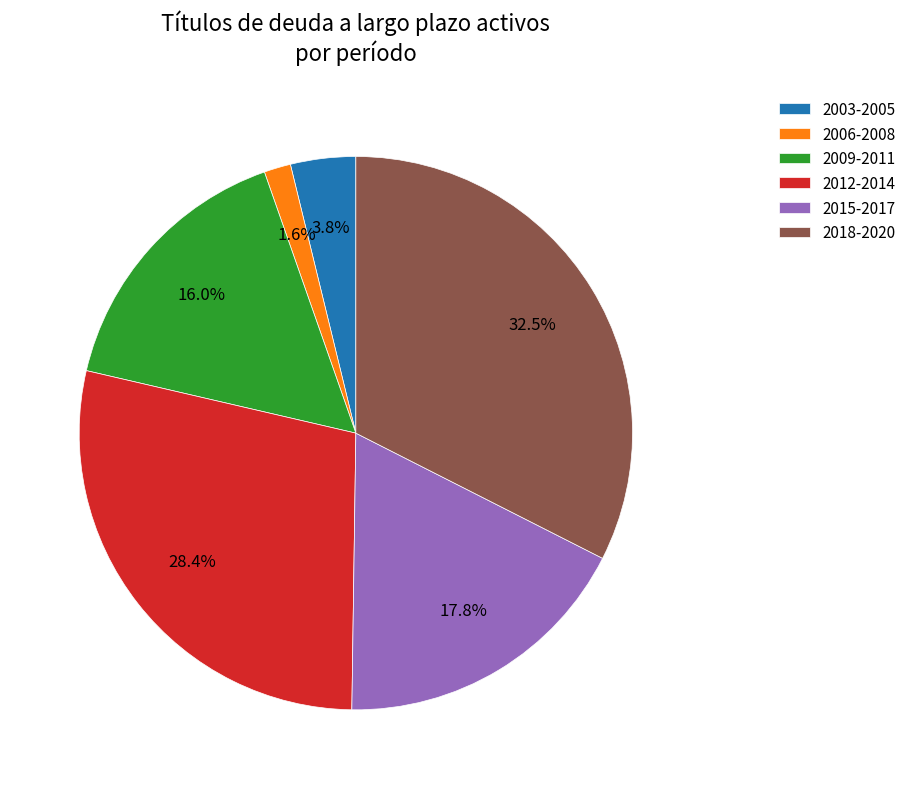

To the nearest percent, what is the difference between the largest and smallest slice percentages?

31%